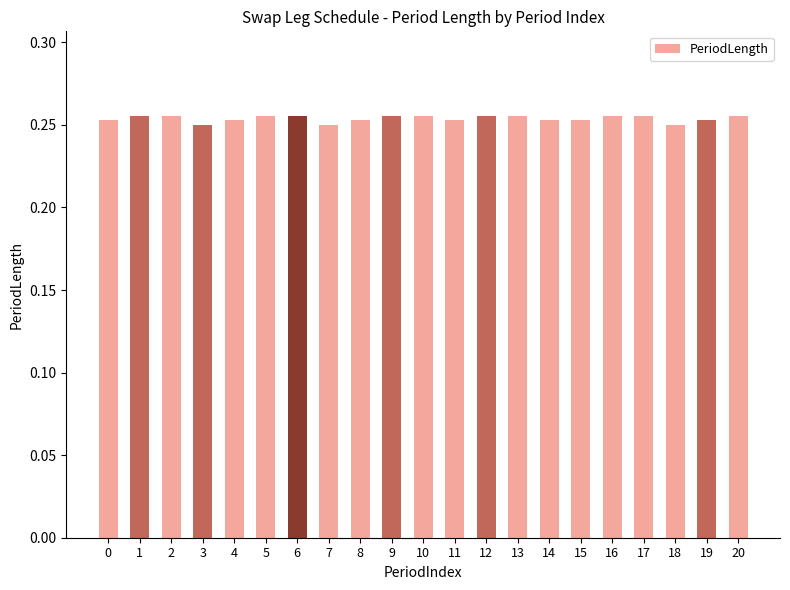

Count the values in the range 0 to 1.

21